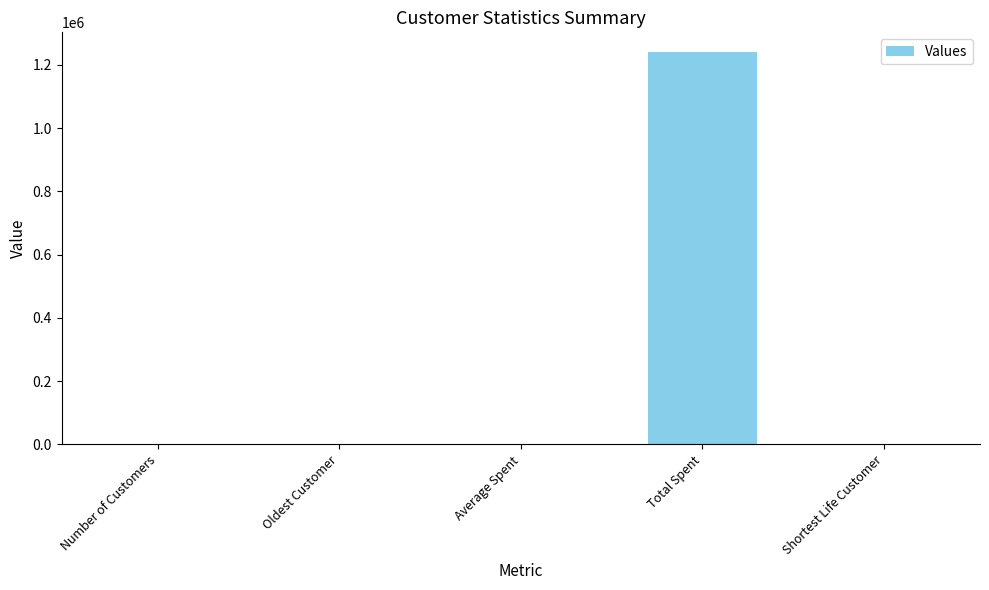

What is the maximum value shown in the chart?

1240896.0